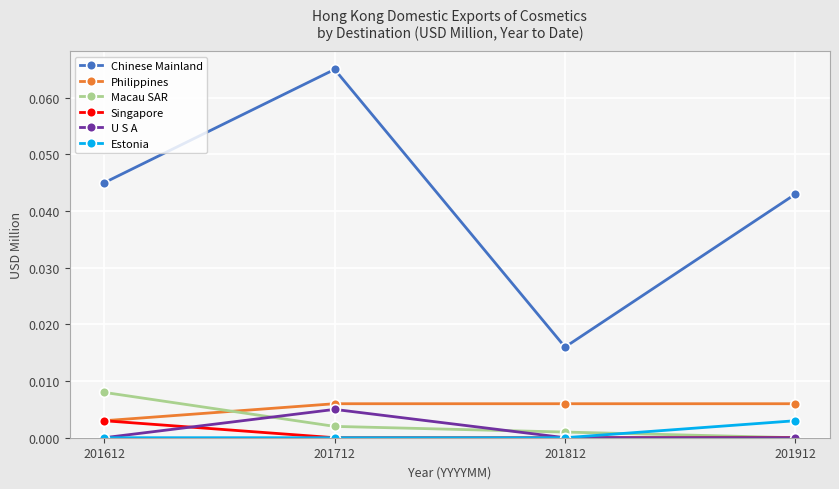

Count the Macau SAR values in the range 0 to 1.

4